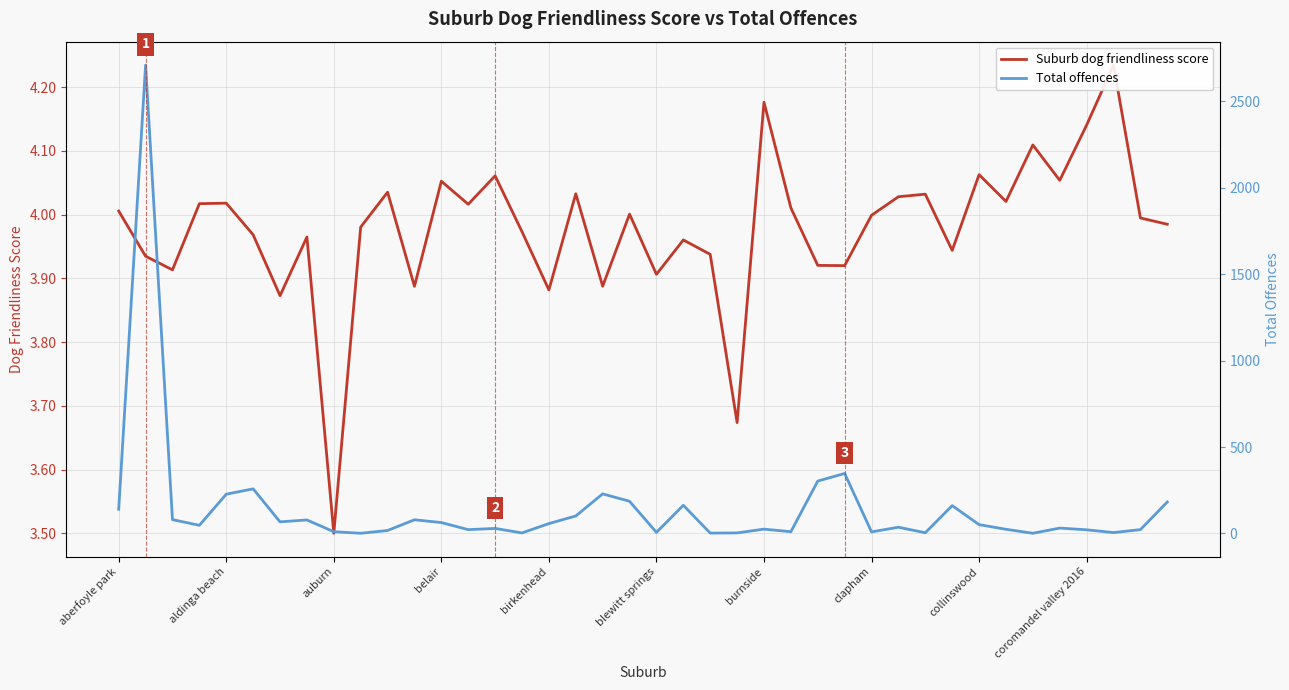

Which category has the highest value in the Suburb dog friendliness score series?

37